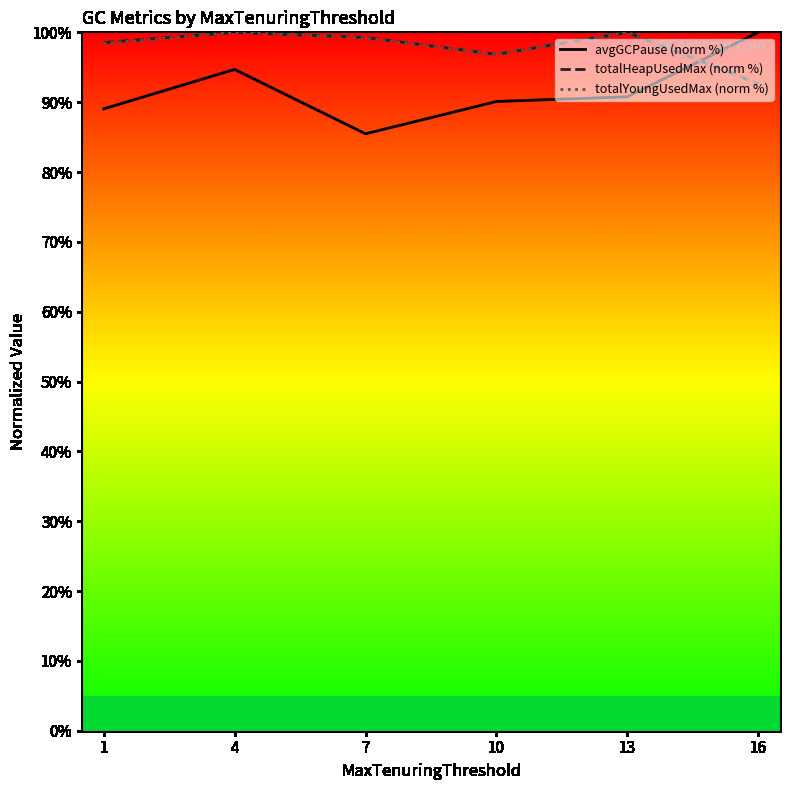

Reading left to right, transcribe all the data shown in this chart.

avgGCPause (norm %): 1=89.0	4=94.7	7=85.5	10=90.1	13=90.8	16=100.0
totalHeapUsedMax (norm %): 1=98.5	4=100.0	7=99.3	10=96.8	13=100.0	16=92.6
totalYoungUsedMax (norm %): 1=98.4	4=100.0	7=99.2	10=96.8	13=100.0	16=92.6